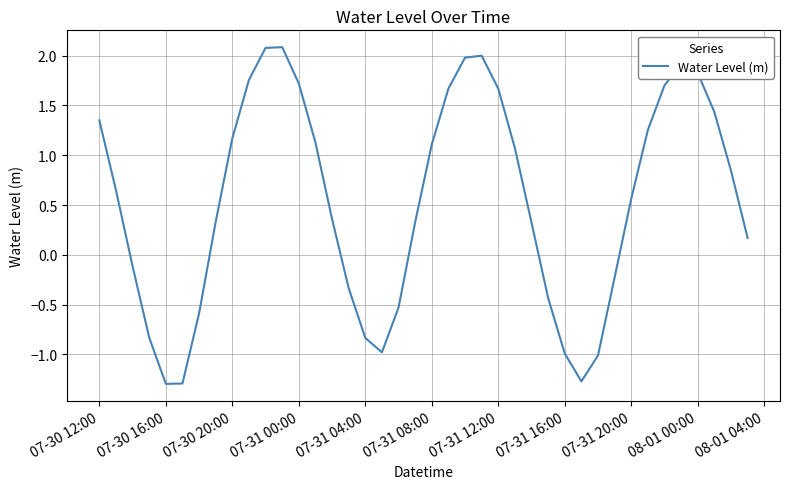

What is the difference between the maximum and minimum values?

3.4